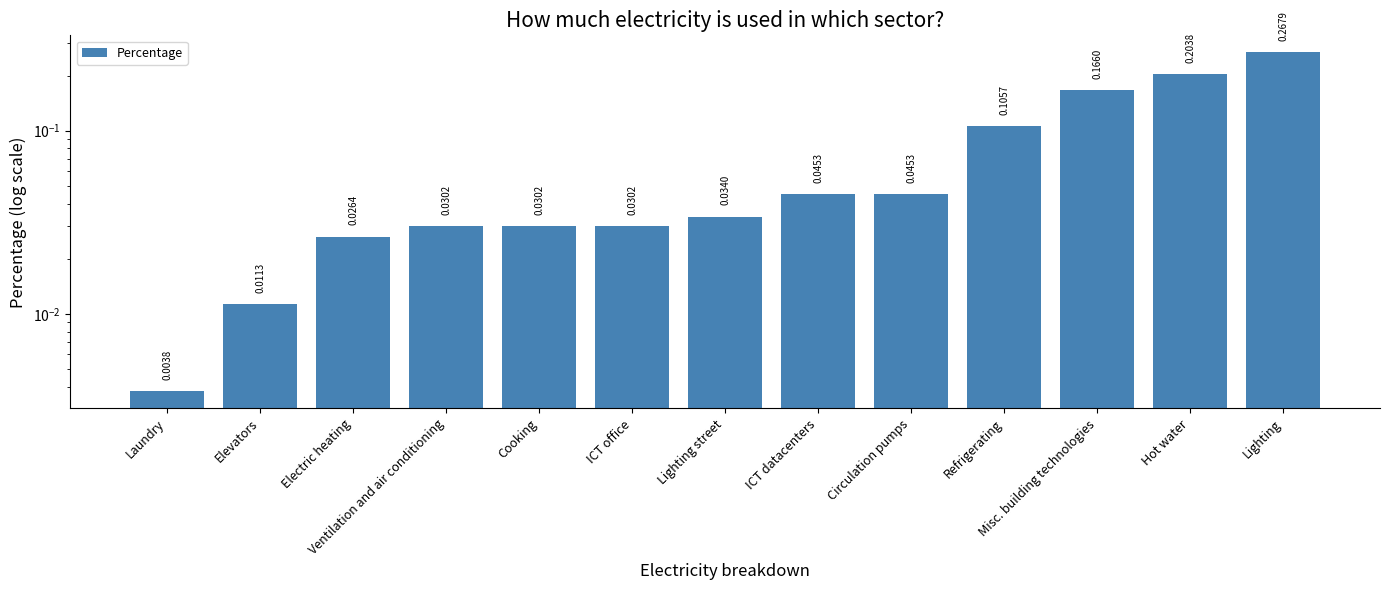

Does the chart contain stacked bars?

No